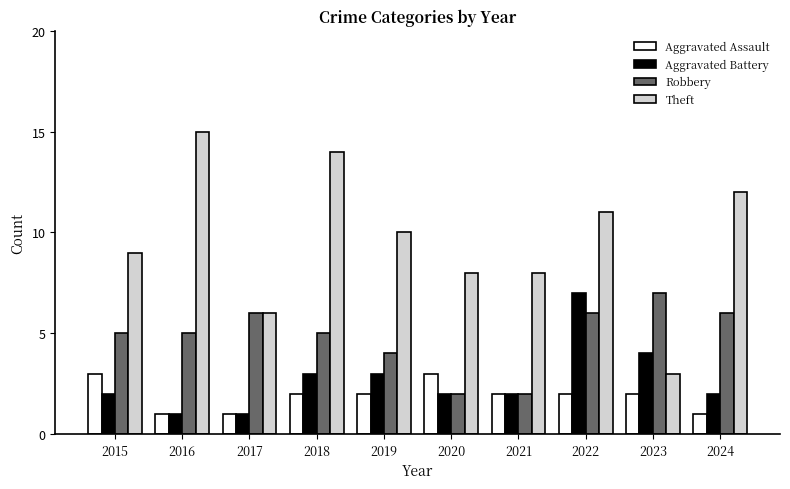

What is the approximate value of Theft at 2020?

8